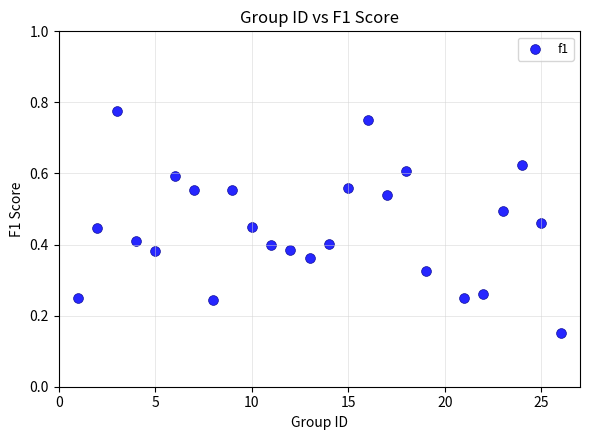

What is the range of X values (max minus min)?

25.0